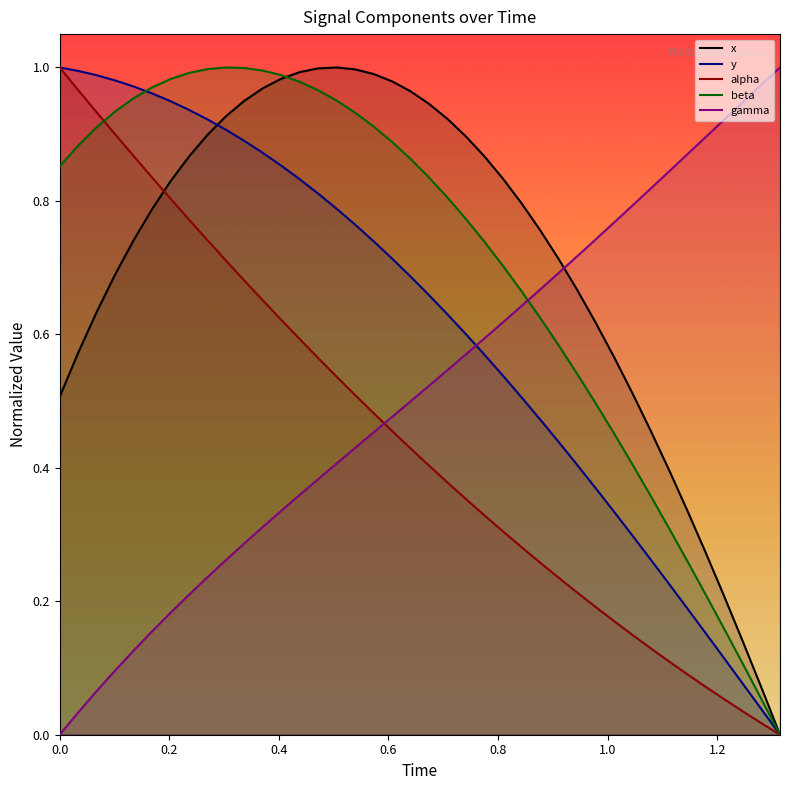

What is the label of the 21st point from the right?

19